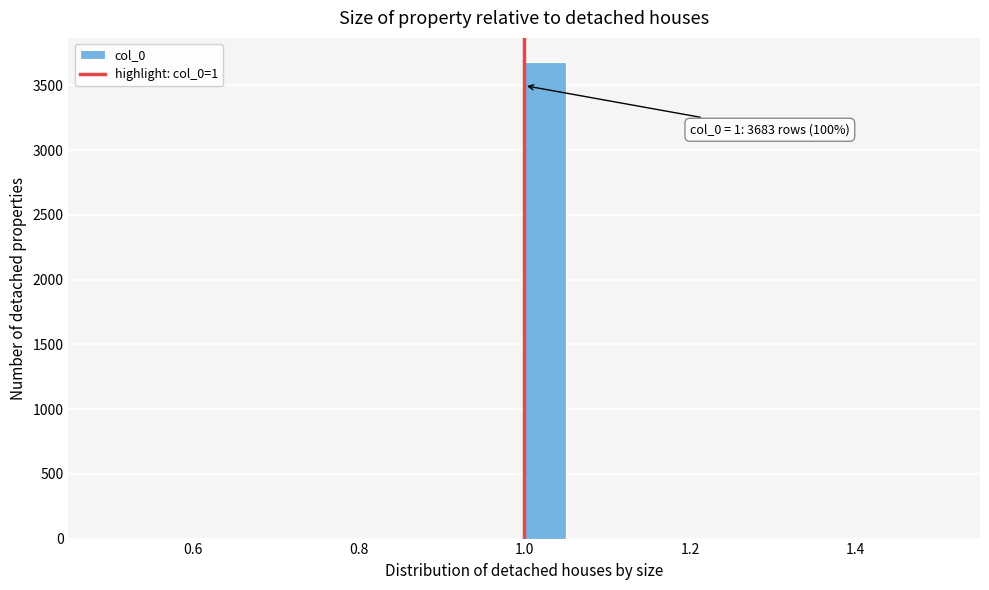

Around what value on the x-axis is the tallest bar? Give the approximate position of its centre, as read against the axis.

1.02